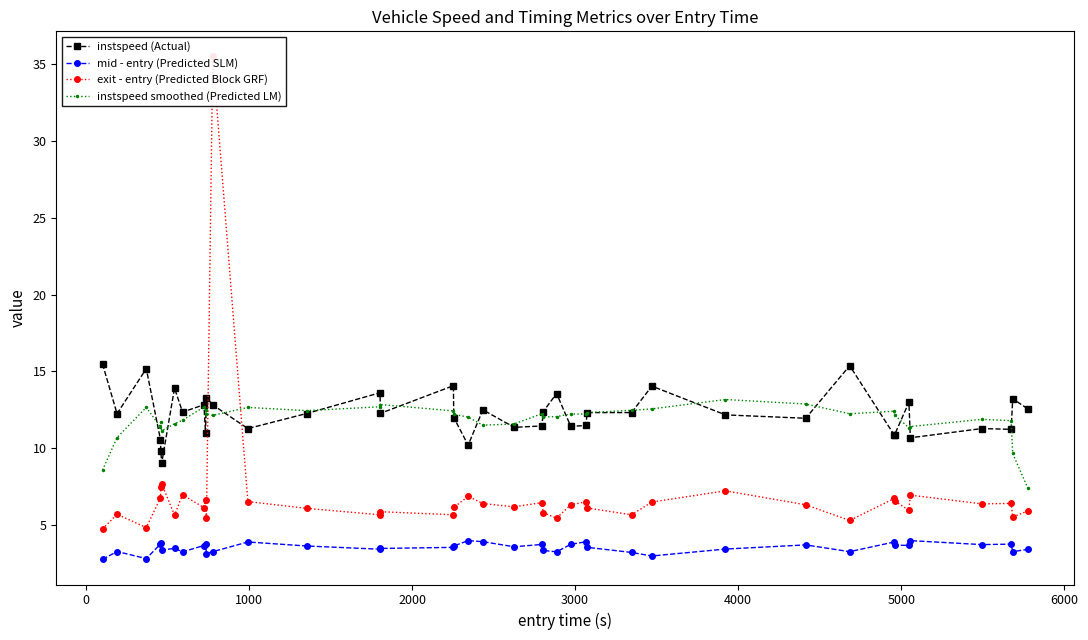

What is the value of the instspeed smoothed (Predicted LM) point at the 16th from the left?

12.8